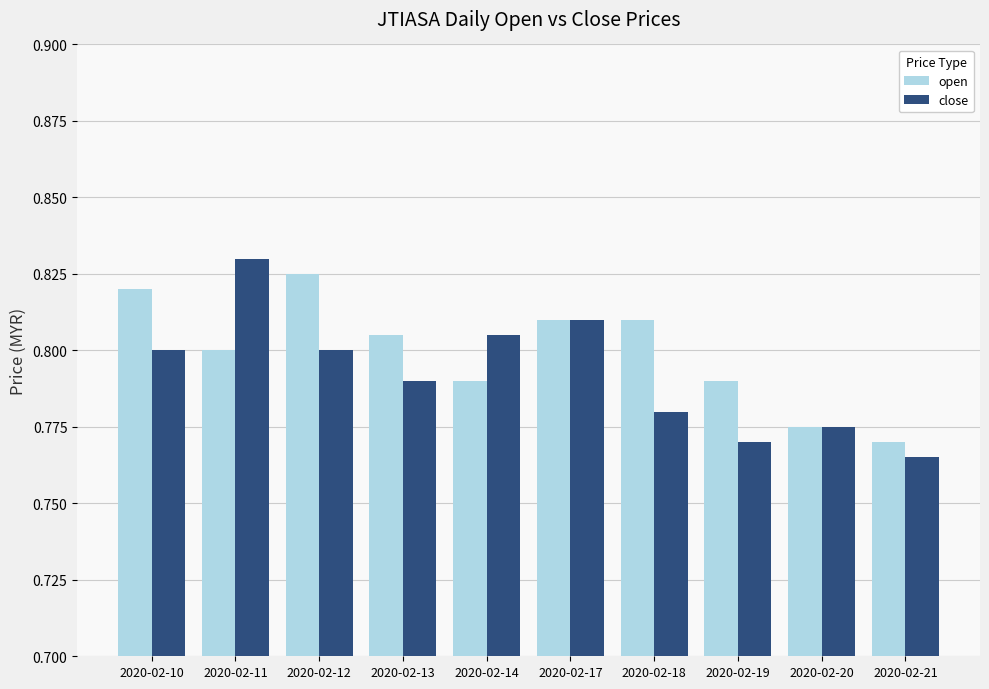

At which category is the sum across all series the highest?

2020-02-11